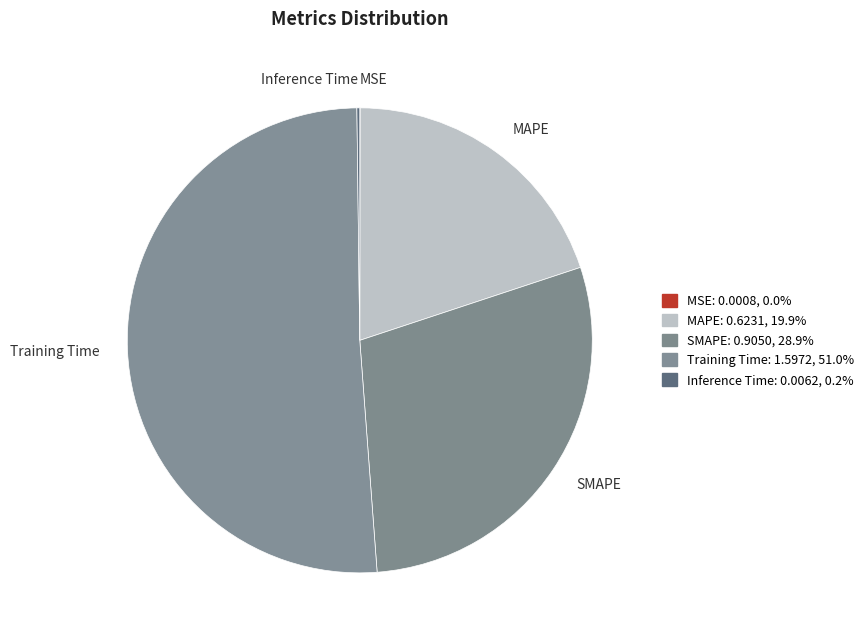

What is the largest slice in the pie chart?

Training Time